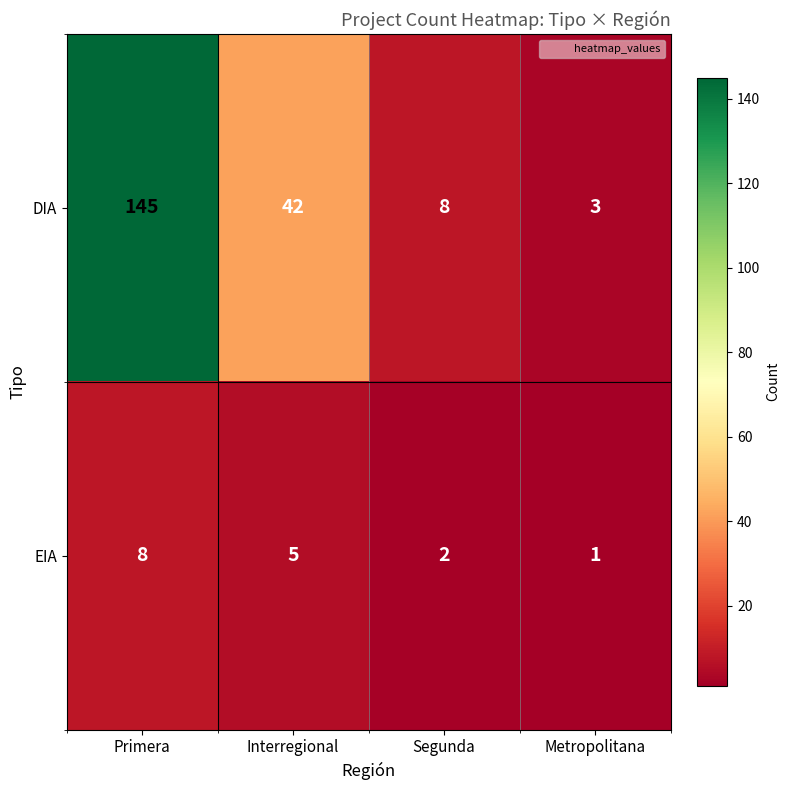

Which category has the lowest value in the DIA series?

Metropolitana